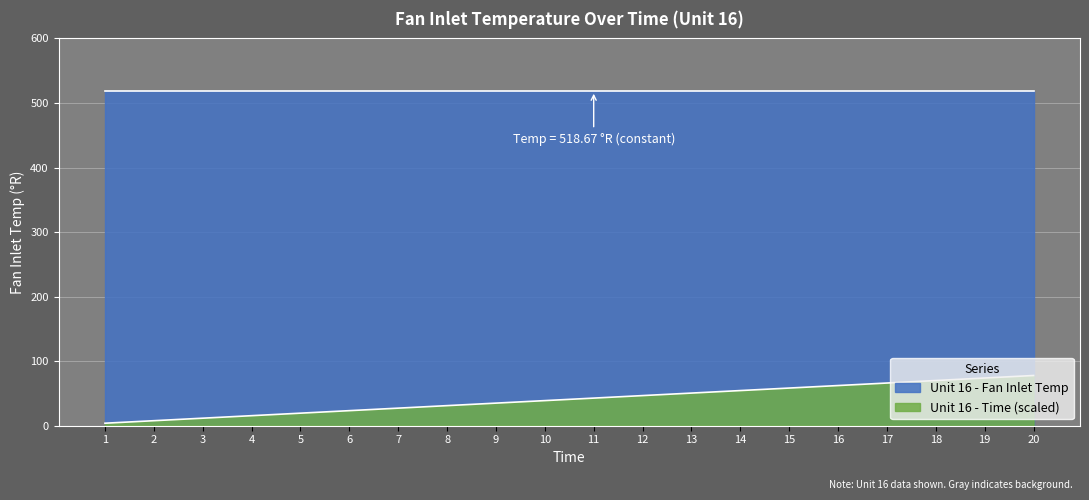

The chart shows a value of 15.1 at 6. True or false?

False